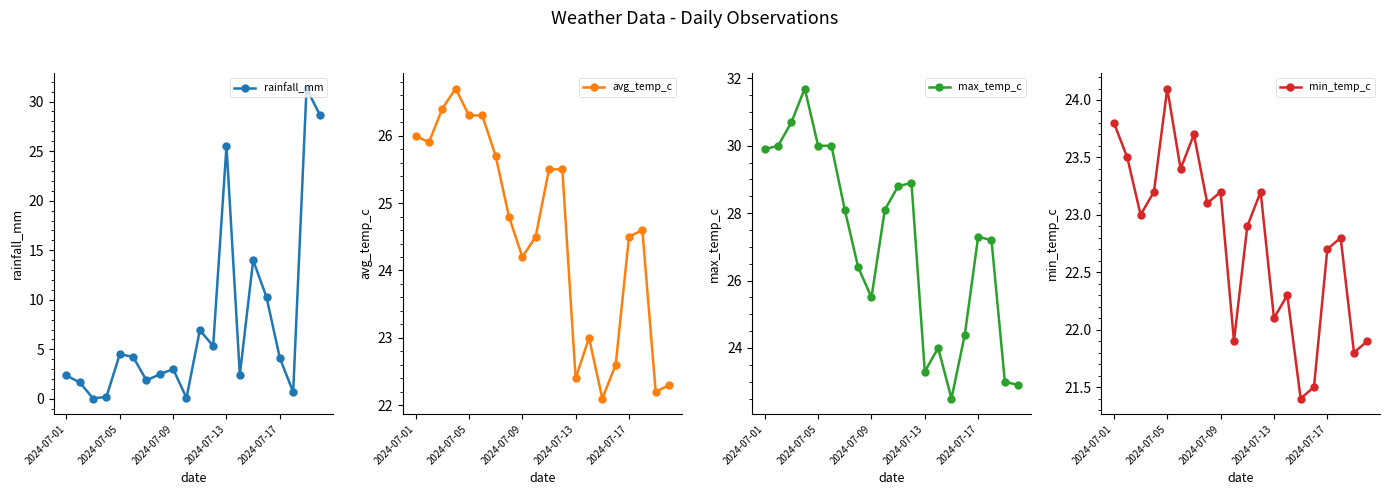

True or false: avg_temp_c and max_temp_c cross at least once.

False